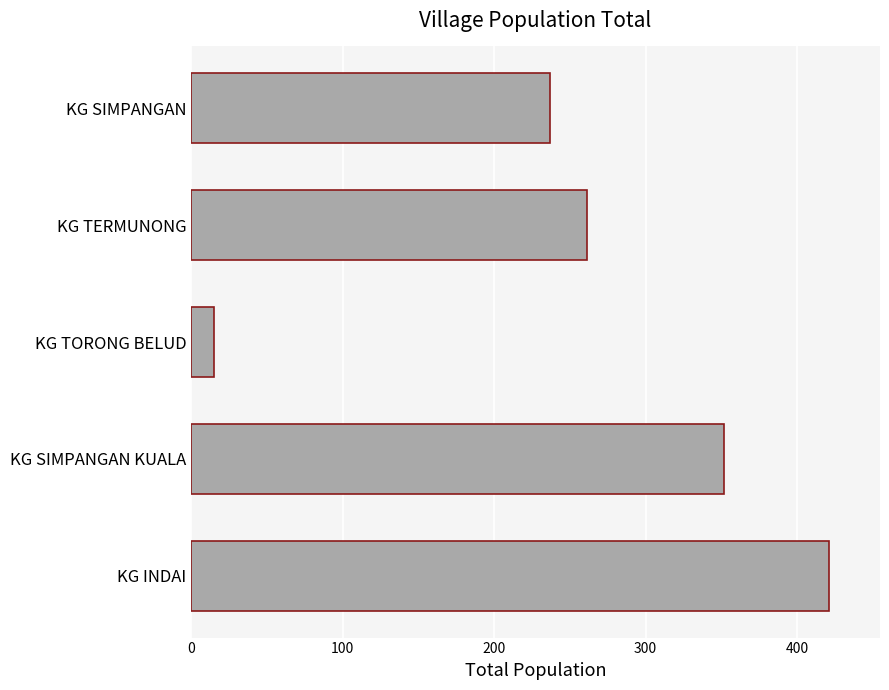

Count the number of categories in the chart.

5